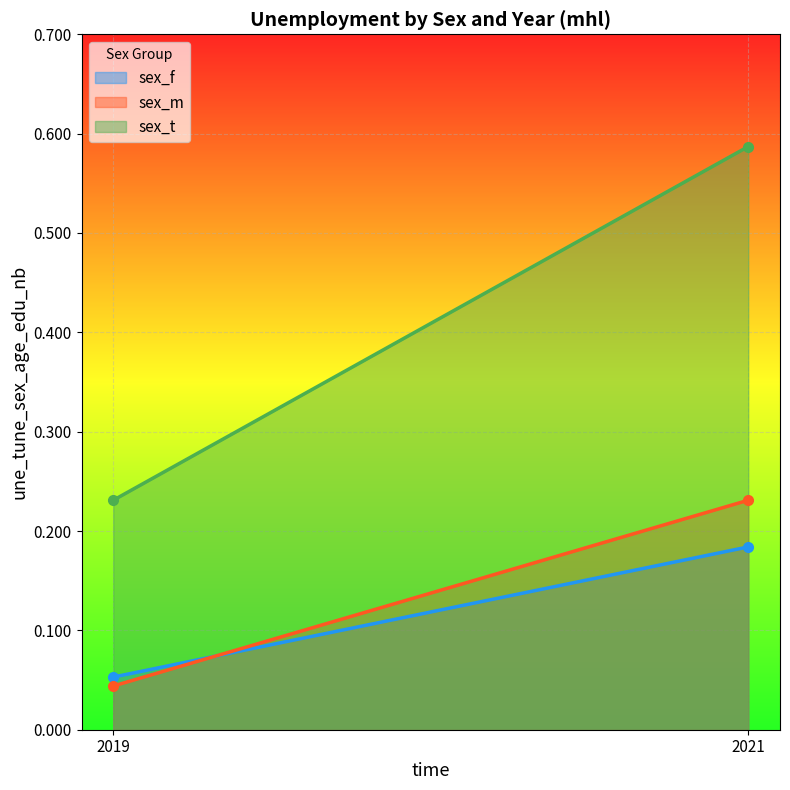

Rank the series at 2021 from highest to lowest value.

sex_t, sex_m, sex_f